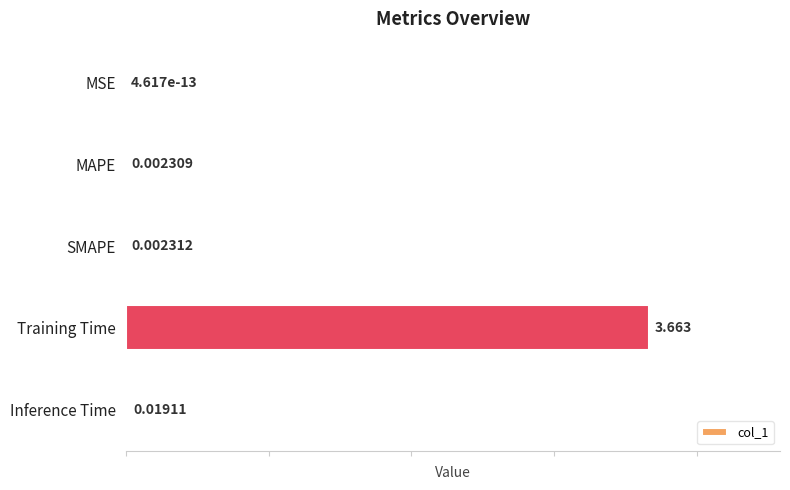

How many categories are shown in the chart?

5